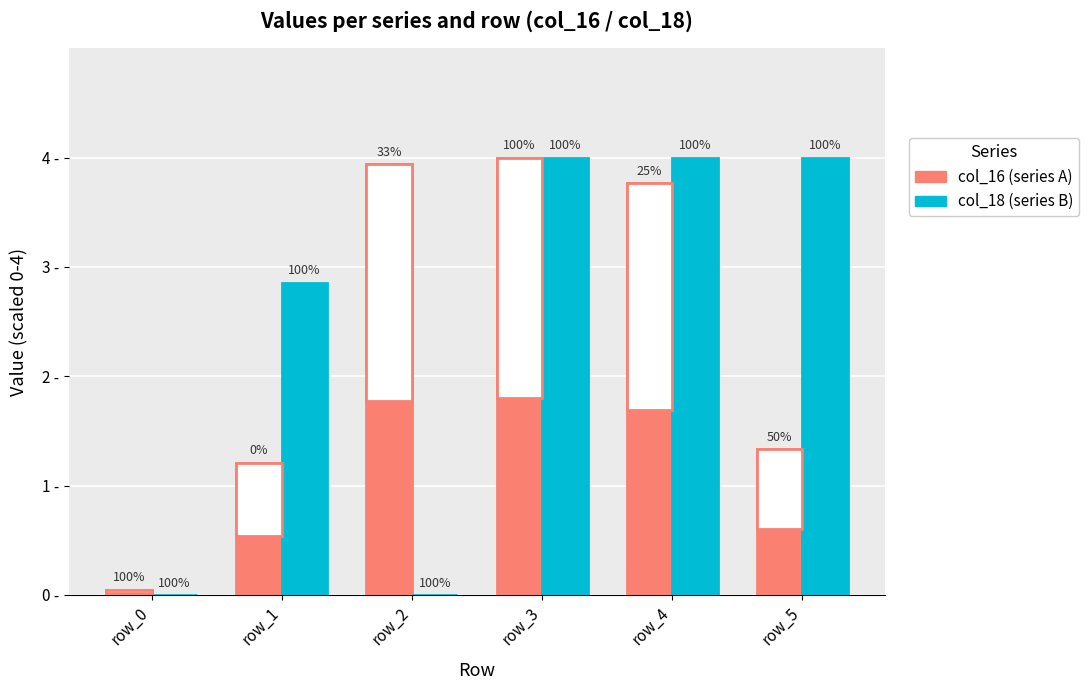

What is the maximum value shown in the chart?

4.0